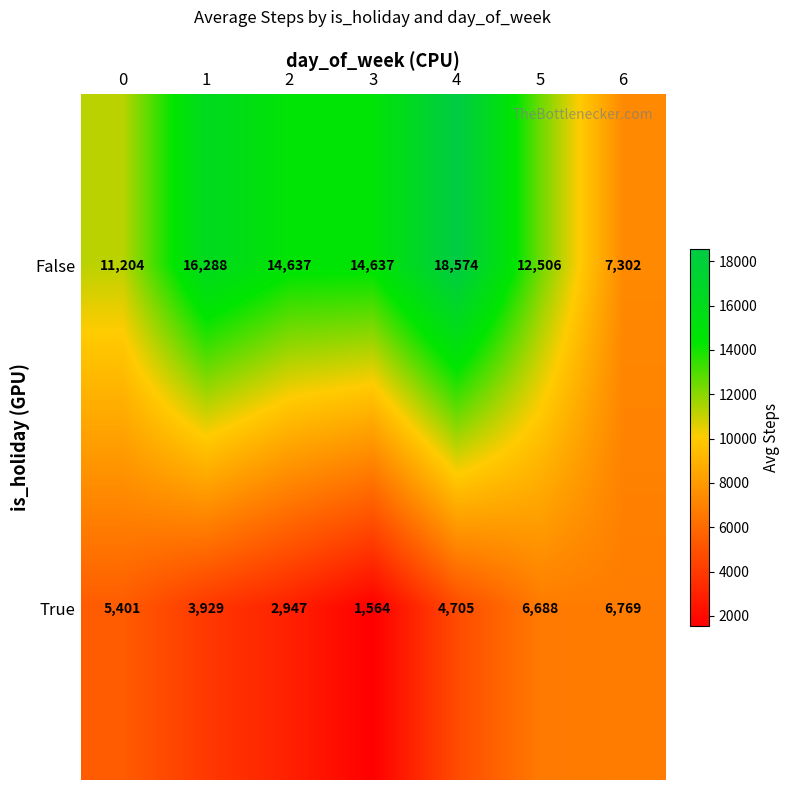

Reading left to right, what are all the values shown in this chart?

False: 11204	16288	14637	14637	18574	12506	7302
True: 5401	3929	2947	1564	4705	6688	6769